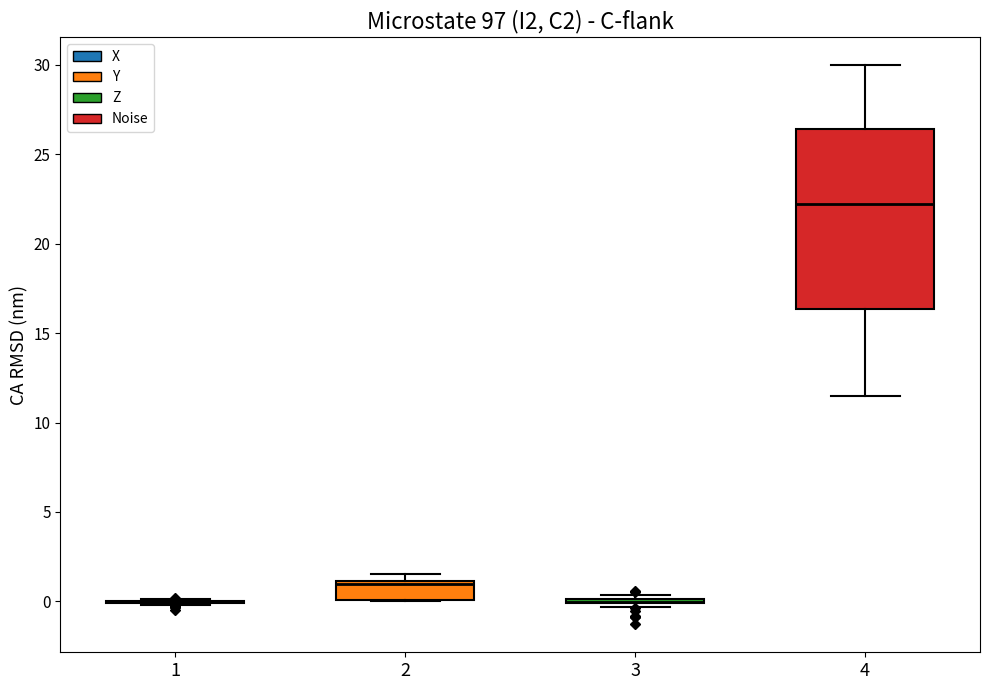

Reading left to right, read every box against the y-axis: the position of its median line, the range the box covers, and the ends of its whiskers. The values are not printed on the chart, so give them approximately, as read against the axis.

1: box collapsed to a line at 0.0, whiskers 0.0 to 0.0
2: median 1.0 (just below the box's upper edge), box 0.0 to 1.0, whiskers 0.0 to 1.5
3: box collapsed to a line at 0.0, whiskers -0.5 to 0.5
4: median 22.5, box 16.5 to 26.5, whiskers 11.5 to 30.0